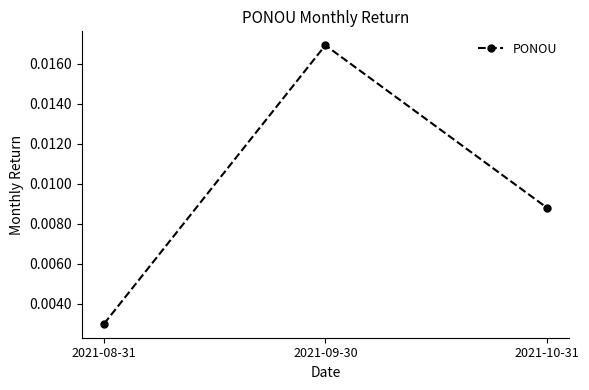

Rank the categories by value from highest to lowest.

2021-09-30, 2021-10-31, 2021-08-31